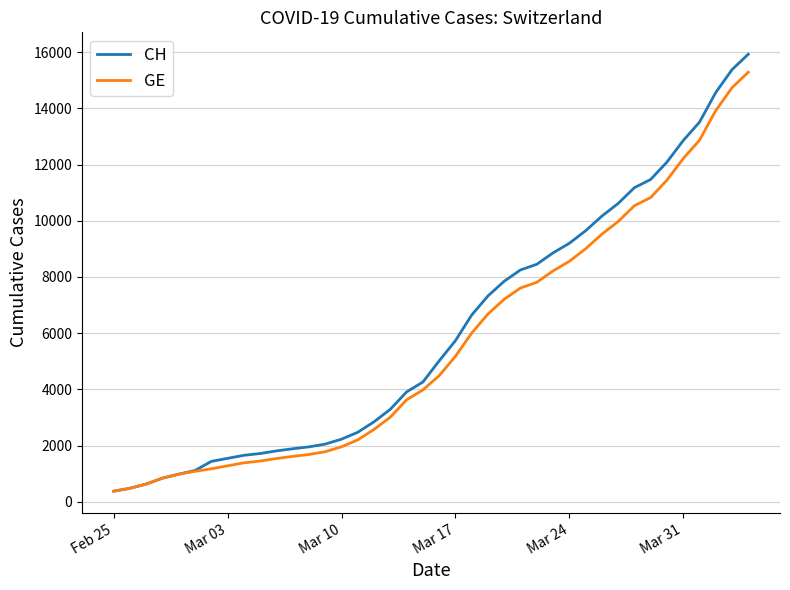

What is the smallest value displayed?

375